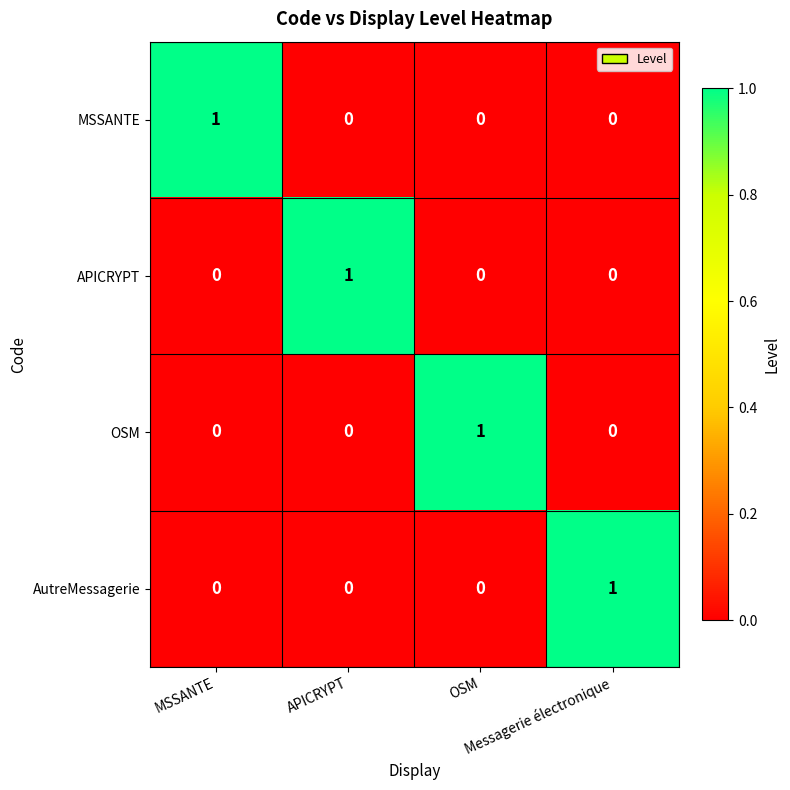

Count the AutreMessagerie values in the range 0 to 1.

4